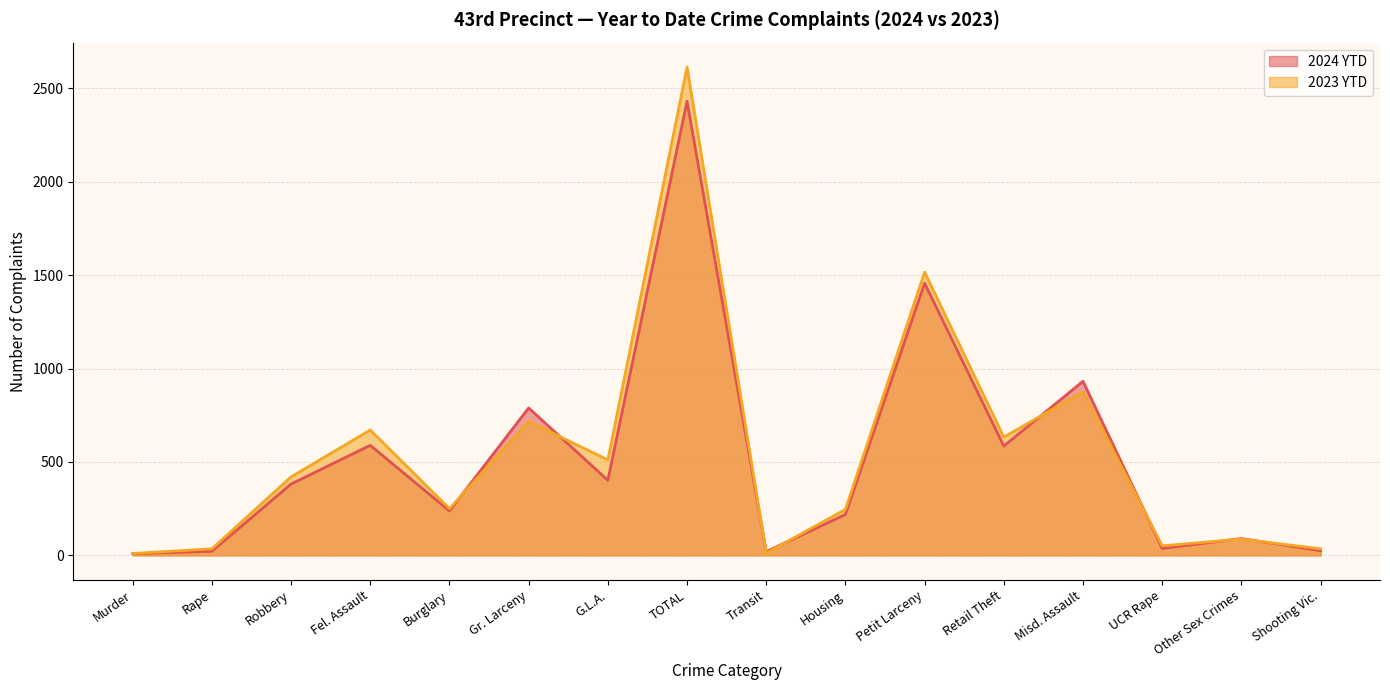

How many lines are shown in the chart?

2